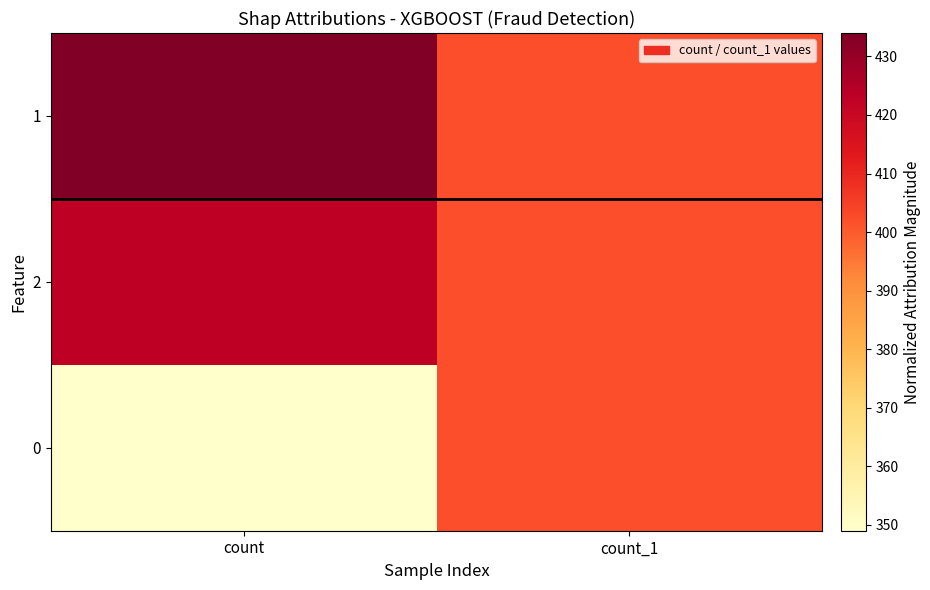

How many distinct data groups are displayed?

3